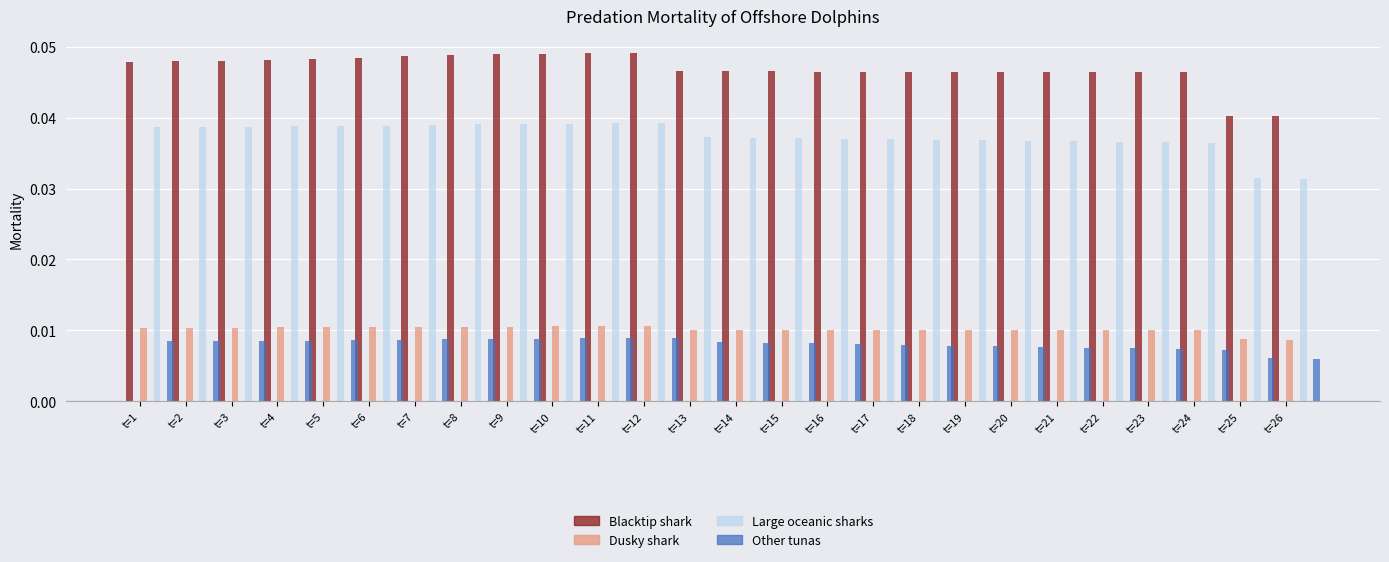

Is it true that Other tunas equals 0.0 at t=10?

False